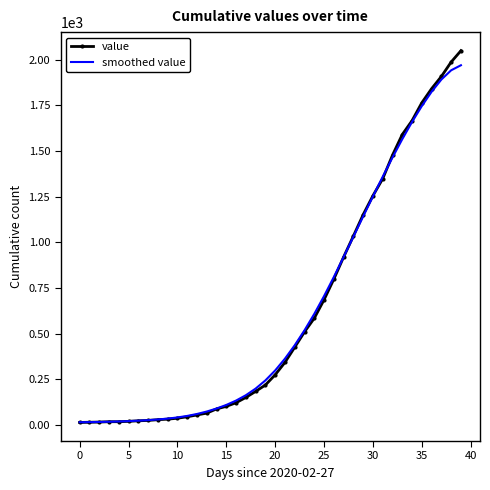

Which series has the largest range (max minus min)?

value